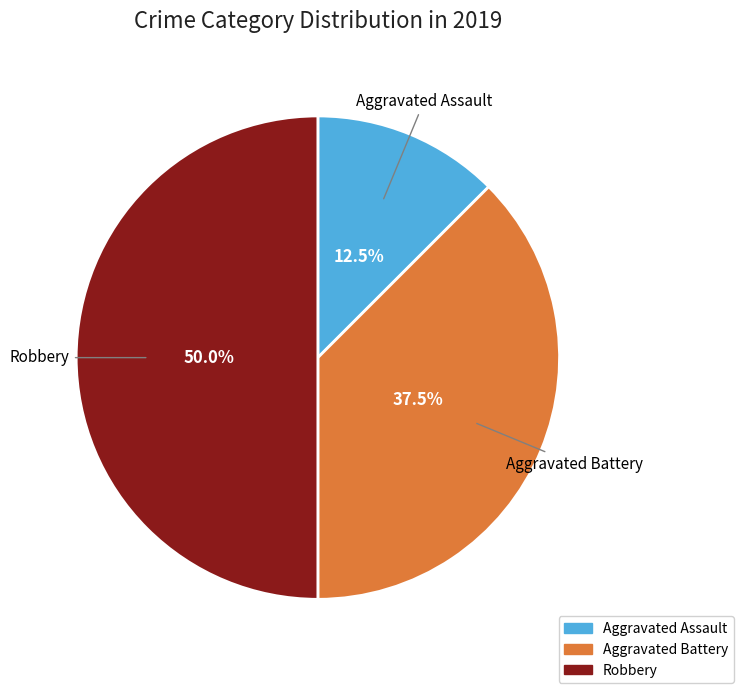

Rank the categories by value from highest to lowest.

Robbery, Aggravated Battery, Aggravated Assault